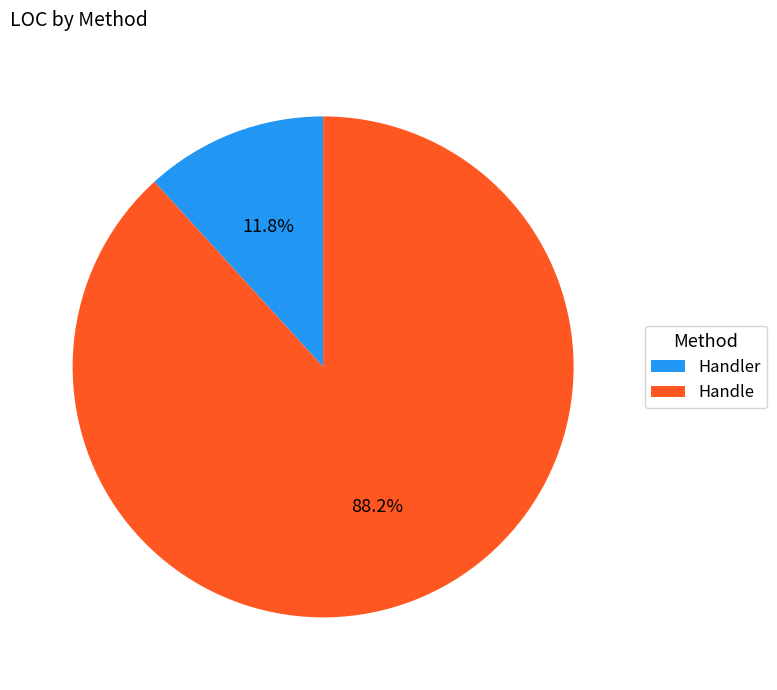

Count the number of slices in the pie.

2